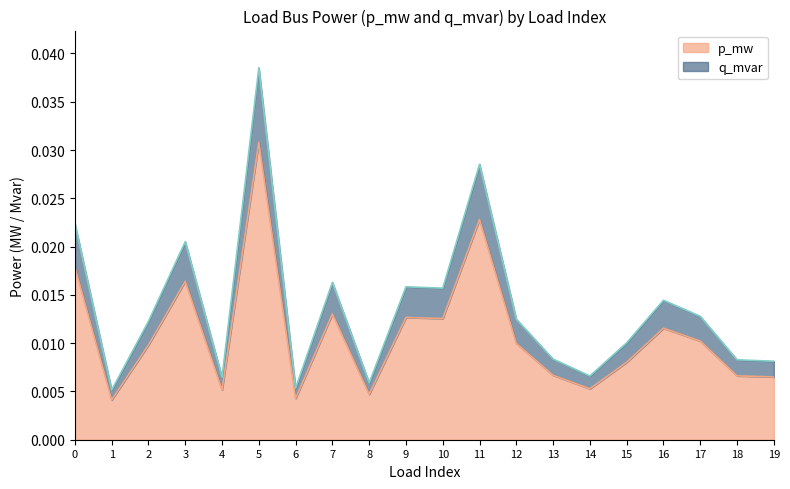

Which label corresponds to the largest value in the chart?

5